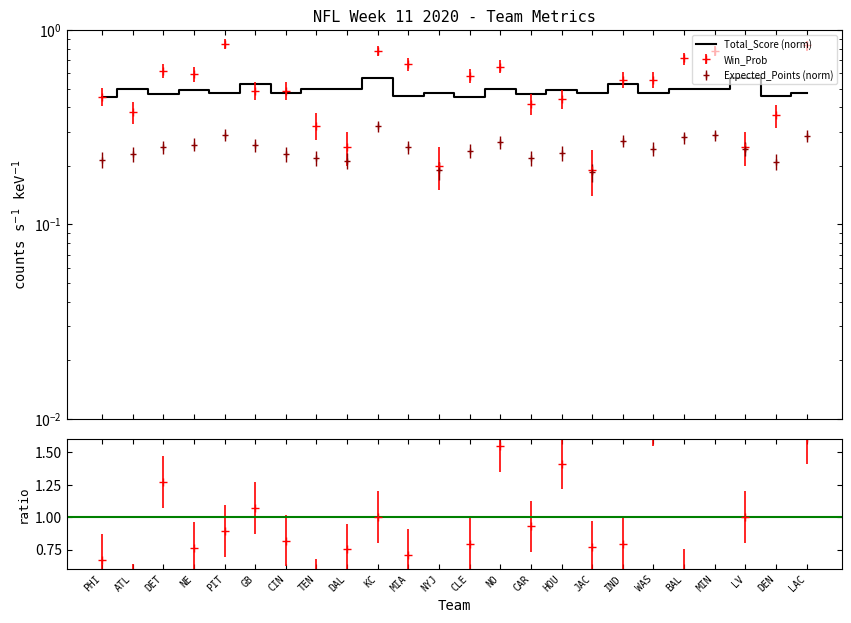

How many series are shown in this chart?

3